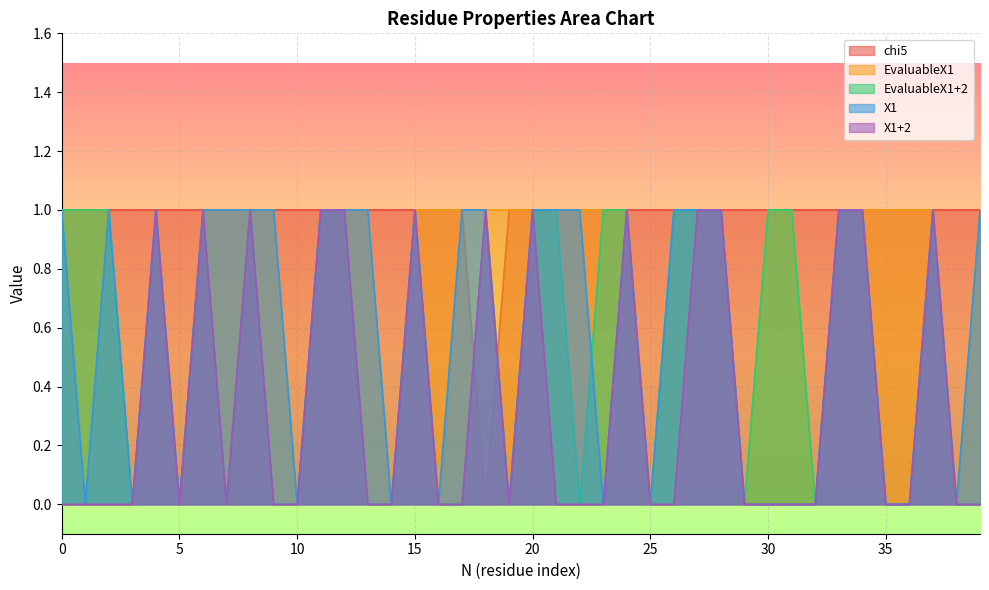

How many EvaluableX1+2 values are between 0 and 1?

40